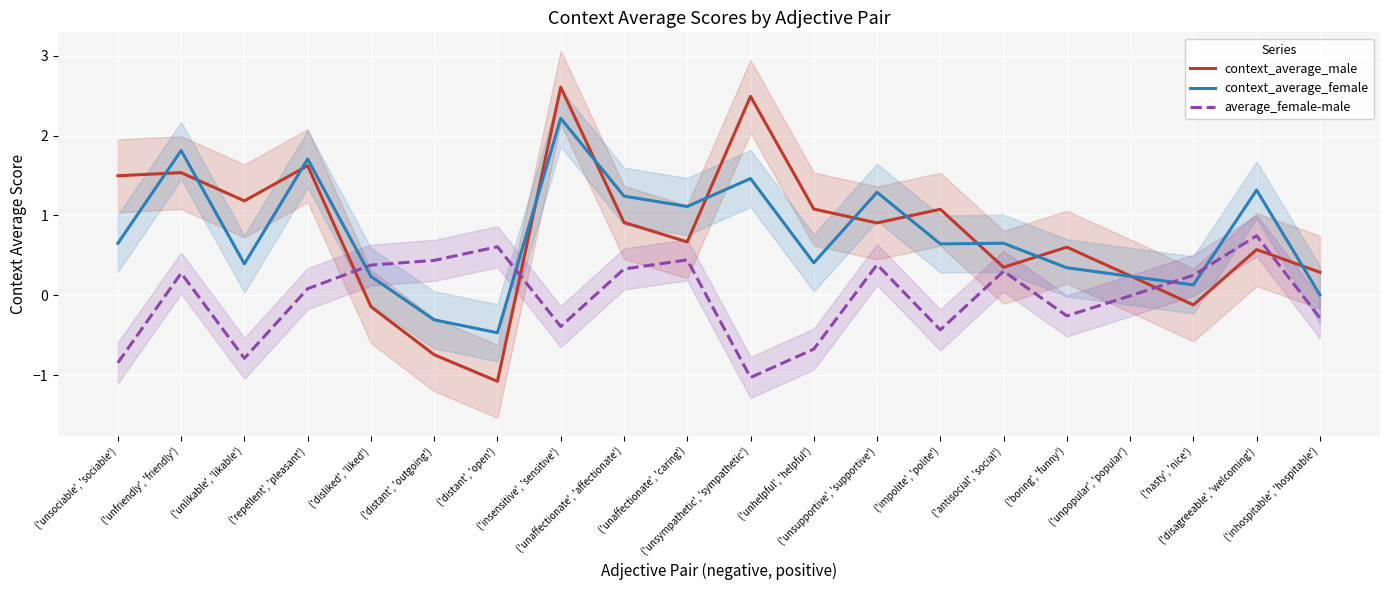

How many intersections are there between context_average_female and average_female-male?

4